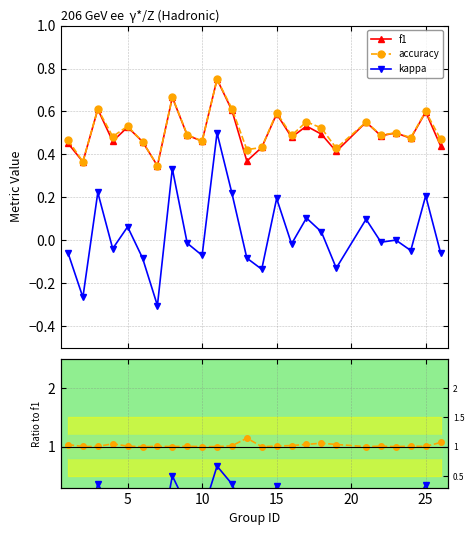

True or false: accuracy and kappa intersect in this chart.

False